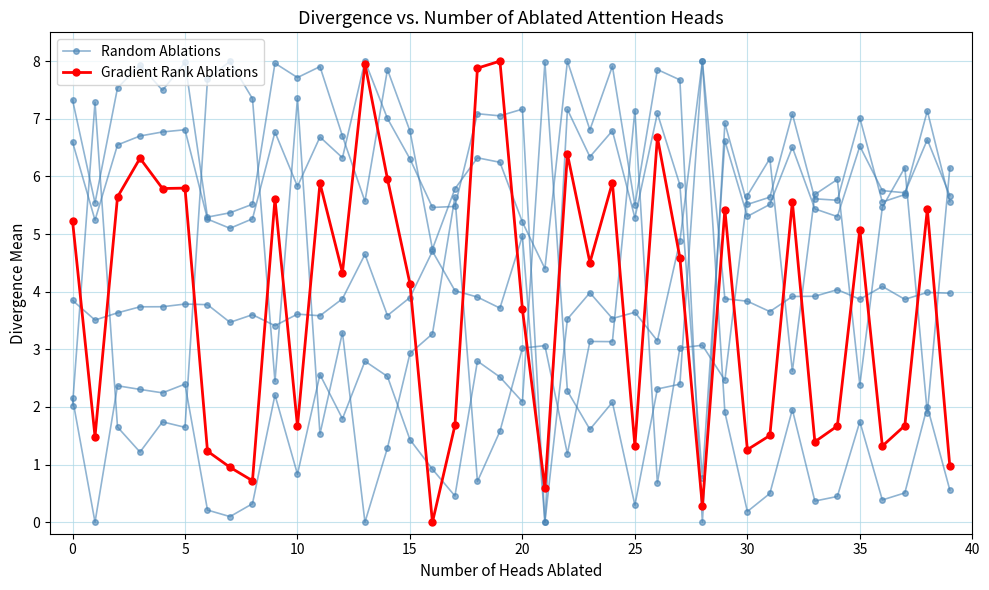

Which category has the lowest value in the Gradient Rank Ablations series?

16